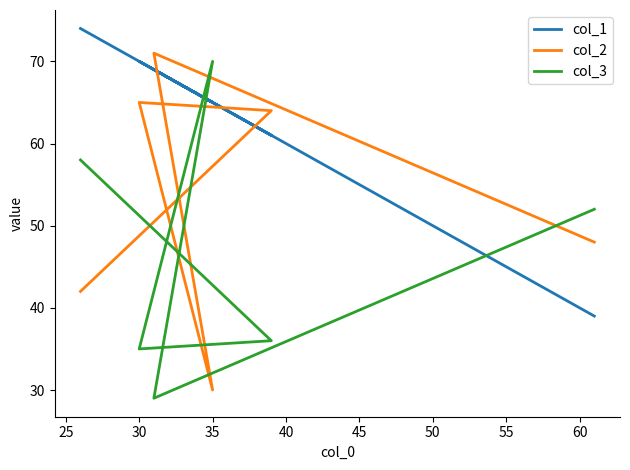

At 35, list the series in order from largest to smallest.

col_3, col_1, col_2